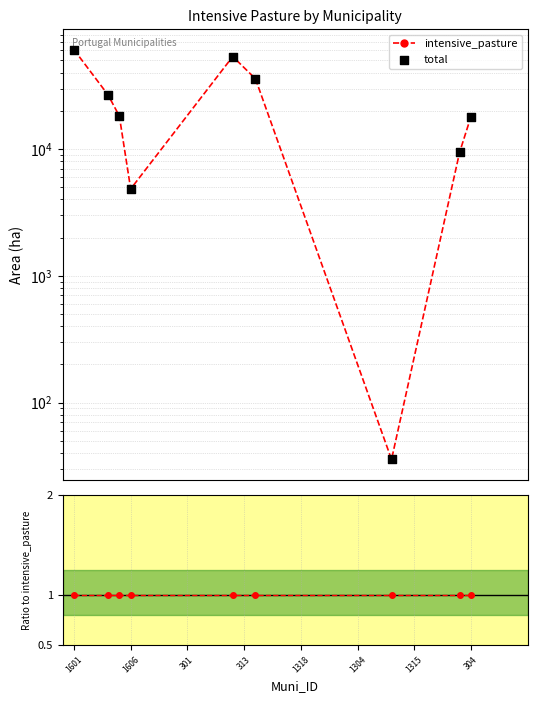

Is the value of total at 1315 greater than the value of intensive_pasture at 301?

No